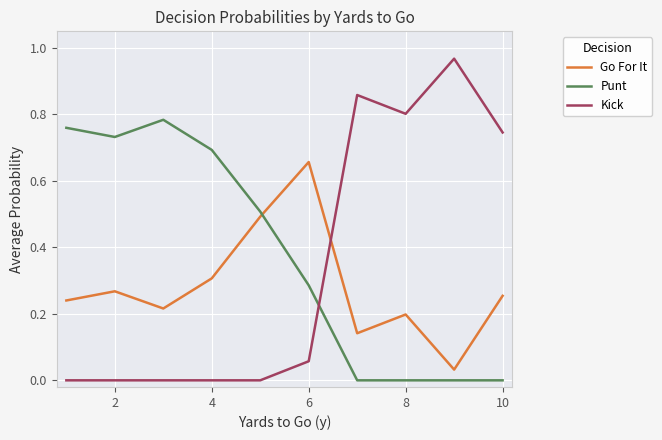

How many times do Go For It and Punt cross each other?

1